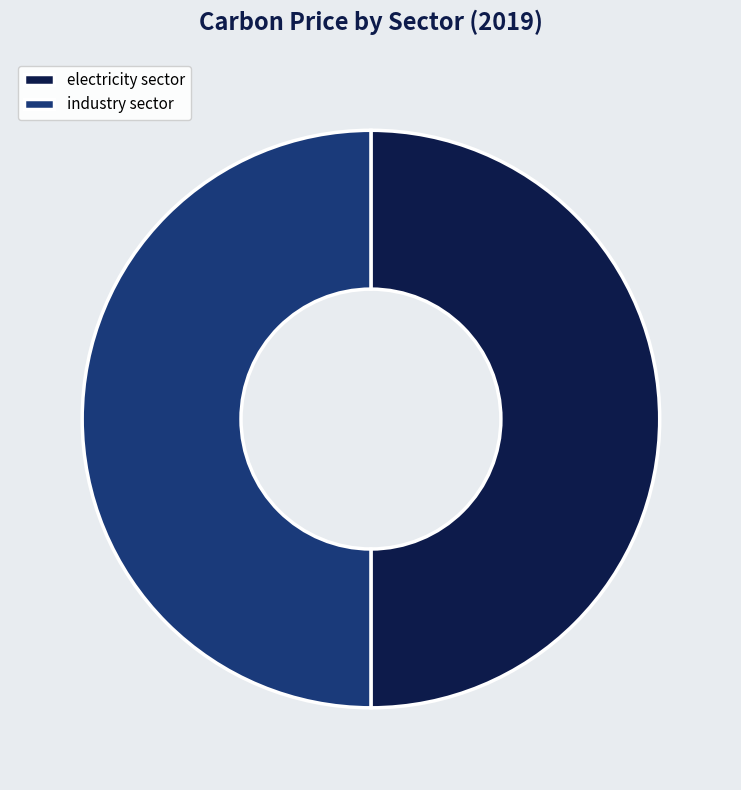

Approximately how many times larger is the value at electricity sector compared to industry sector?

1.0